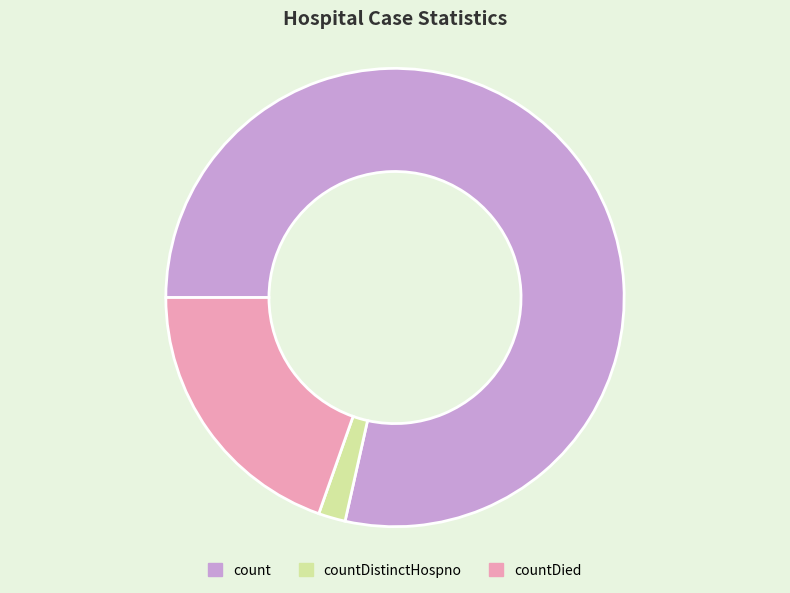

Which has a higher value, countDistinctHospno or count?

count